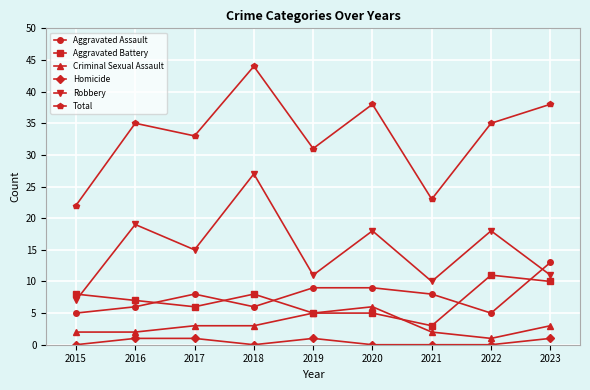

What is the difference between the highest and lowest values at 2021?

23